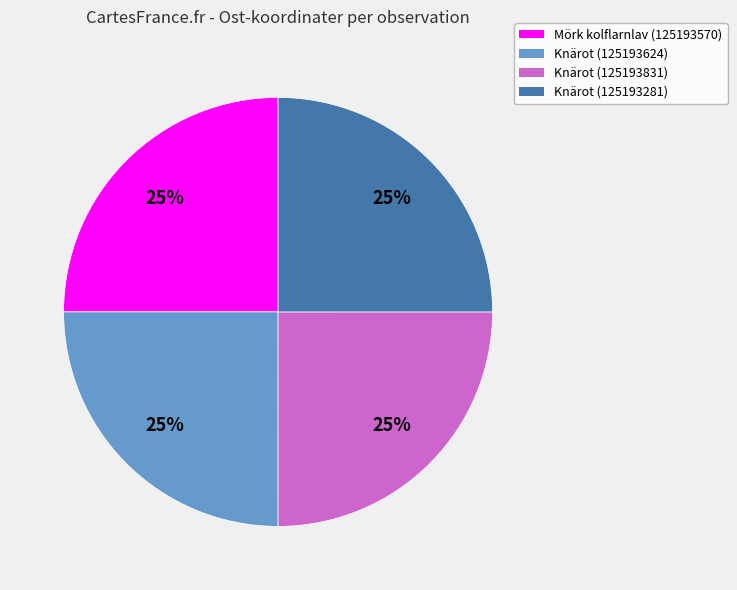

To the nearest percent, what is the average slice percentage?

25%